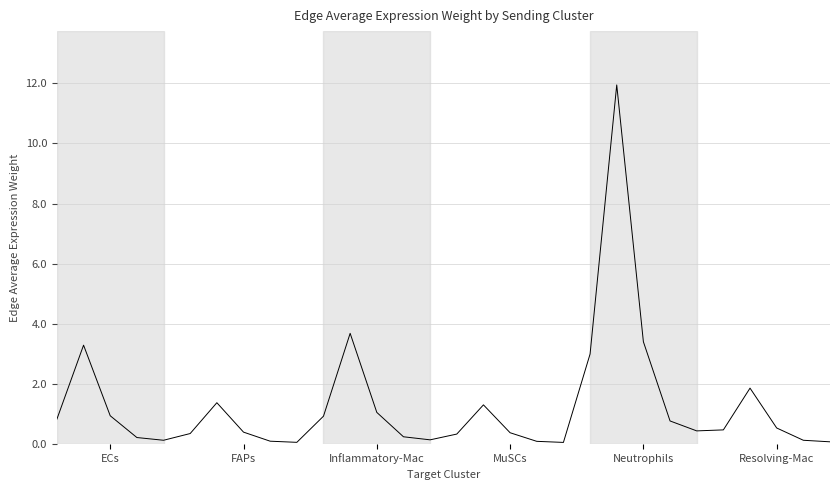

Is this an area chart (filled region under the line)?

No